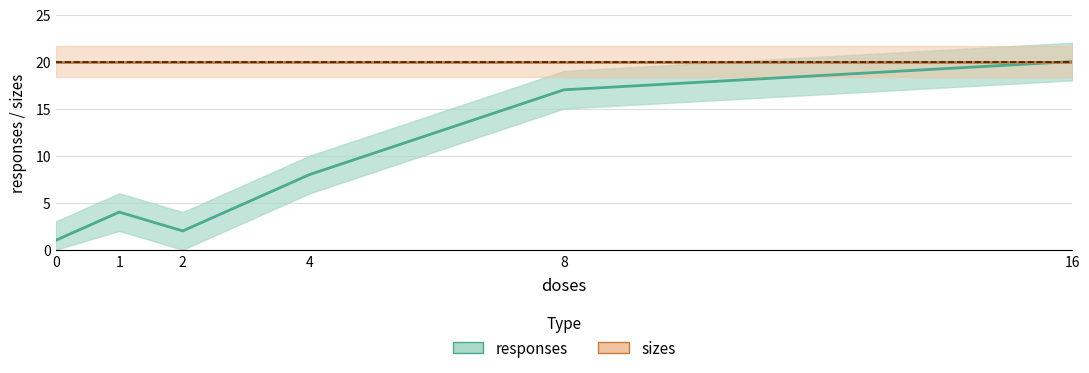

How many interior local peaks does the responses series have?

1